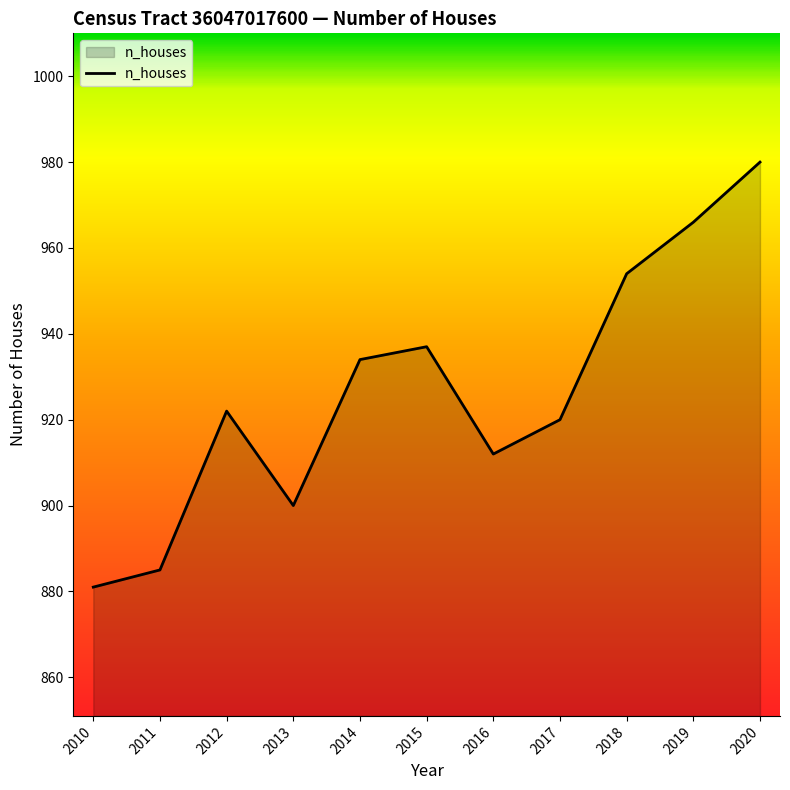

List the labels in order of value, smallest first.

2010, 2011, 2013, 2016, 2017, 2012, 2014, 2015, 2018, 2019, 2020